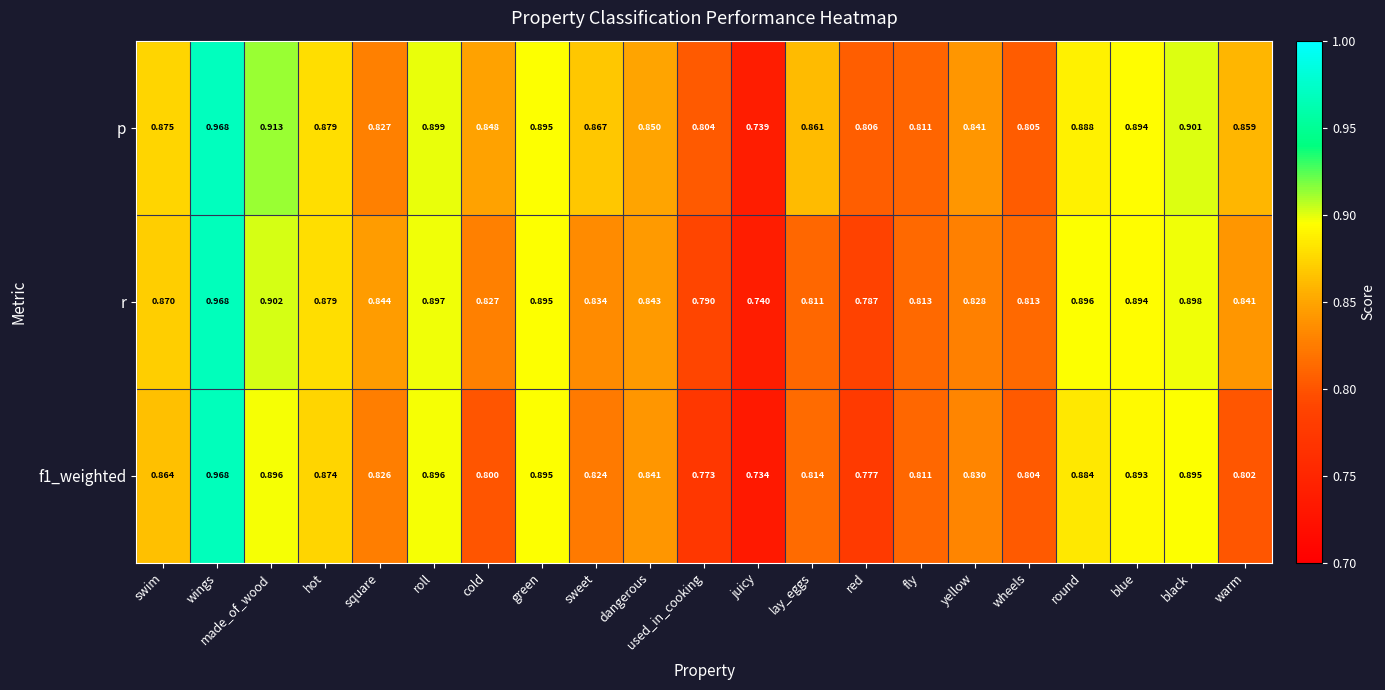

Which category has the highest value across all series?

wings